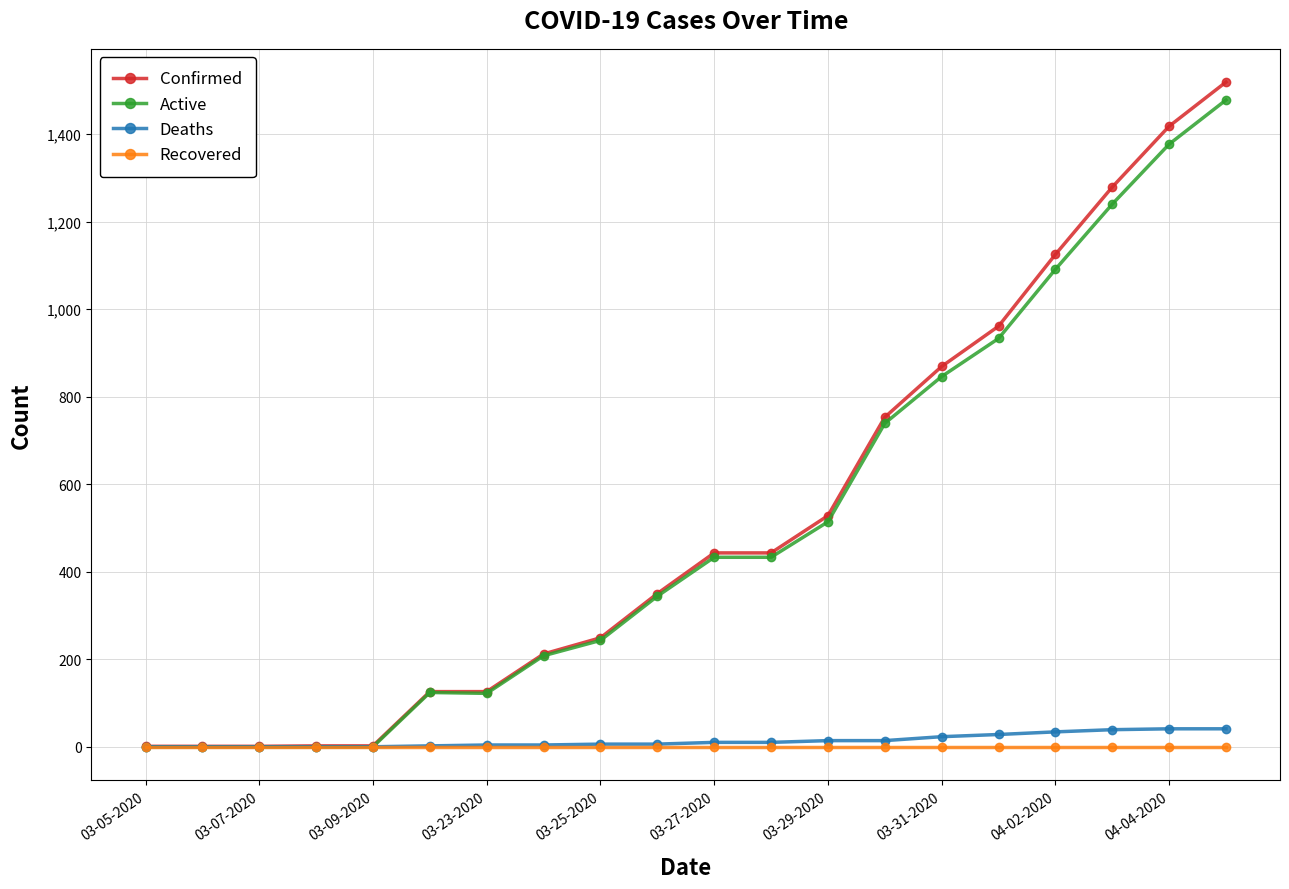

Which series has the widest spread of values?

Confirmed